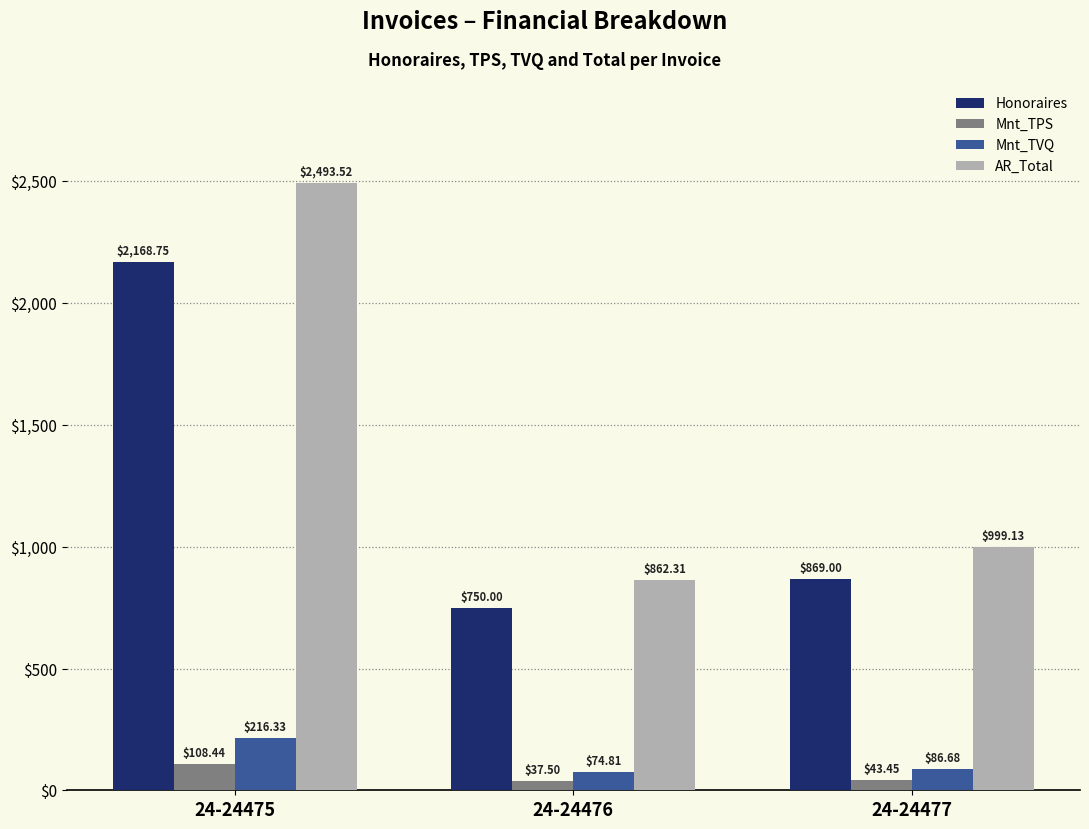

Which series has the widest spread of values?

AR_Total